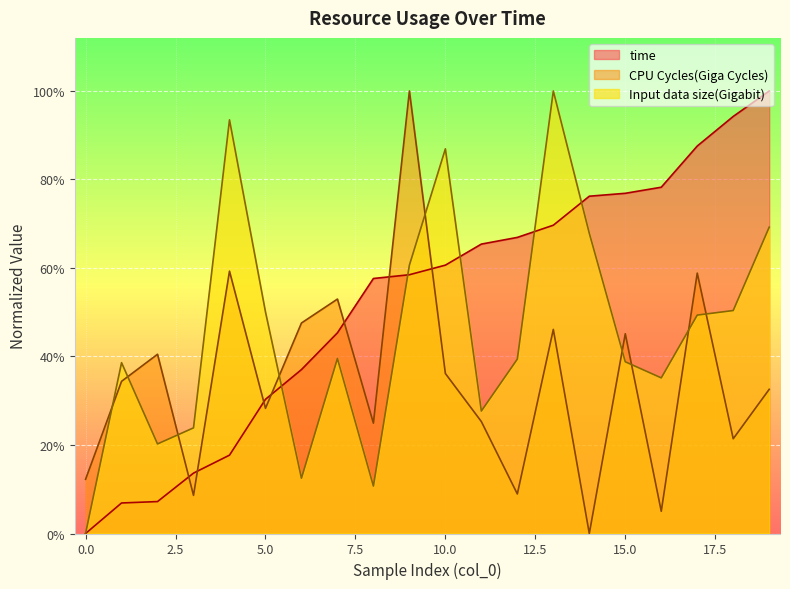

Which series has the largest range (max minus min)?

time